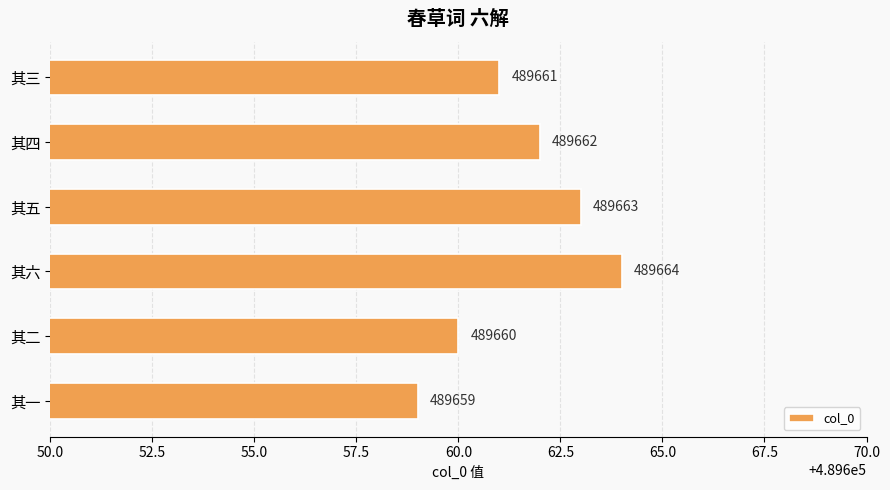

Reading top to bottom, extract all data points from this chart.

其三=489661	其四=489662	其五=489663	其六=489664	其二=489660	其一=489659